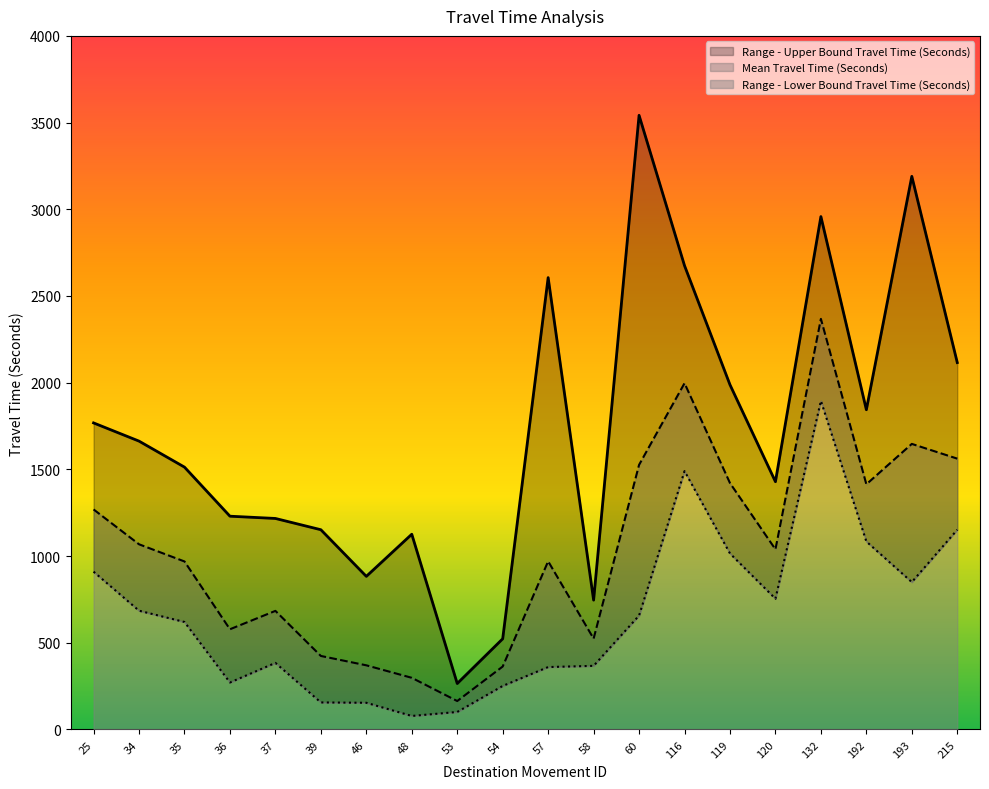

Does the chart display data point markers on the line(s)?

No